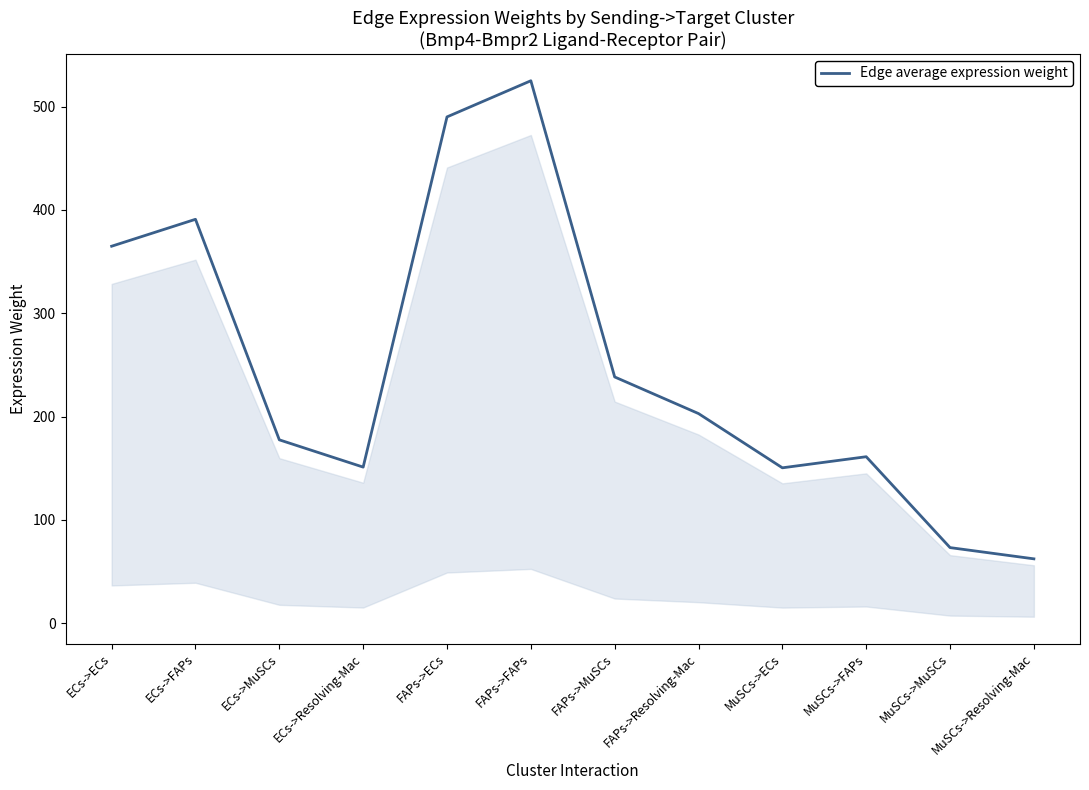

What is the smallest value displayed?

62.3